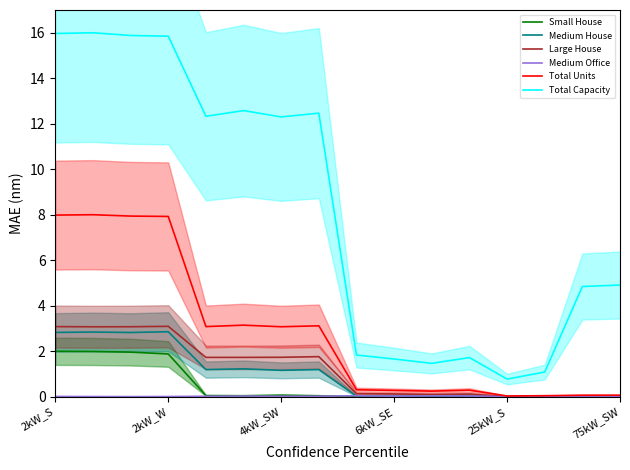

How many lines are shown in the chart?

6